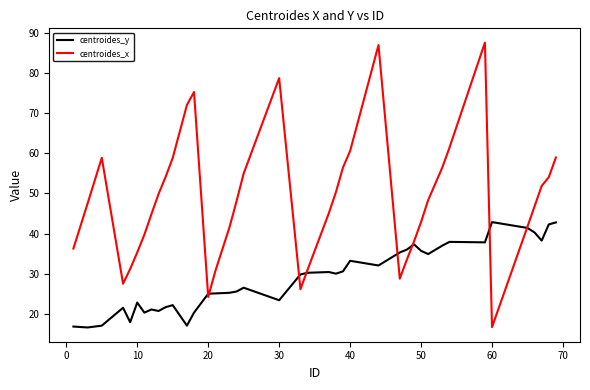

Which series has the largest total across all categories?

centroides_x